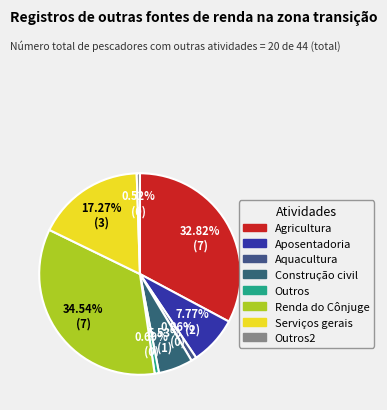

How many slices are in this pie chart?

8